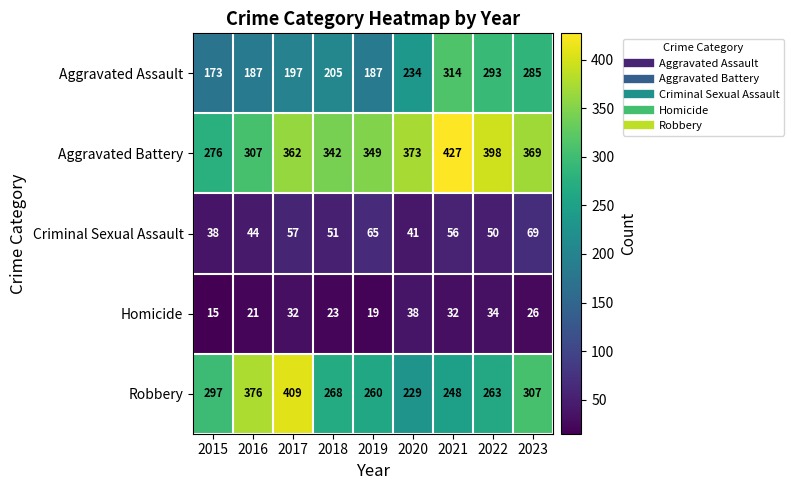

What is the difference between the Robbery values at 2017 and 2016?

33